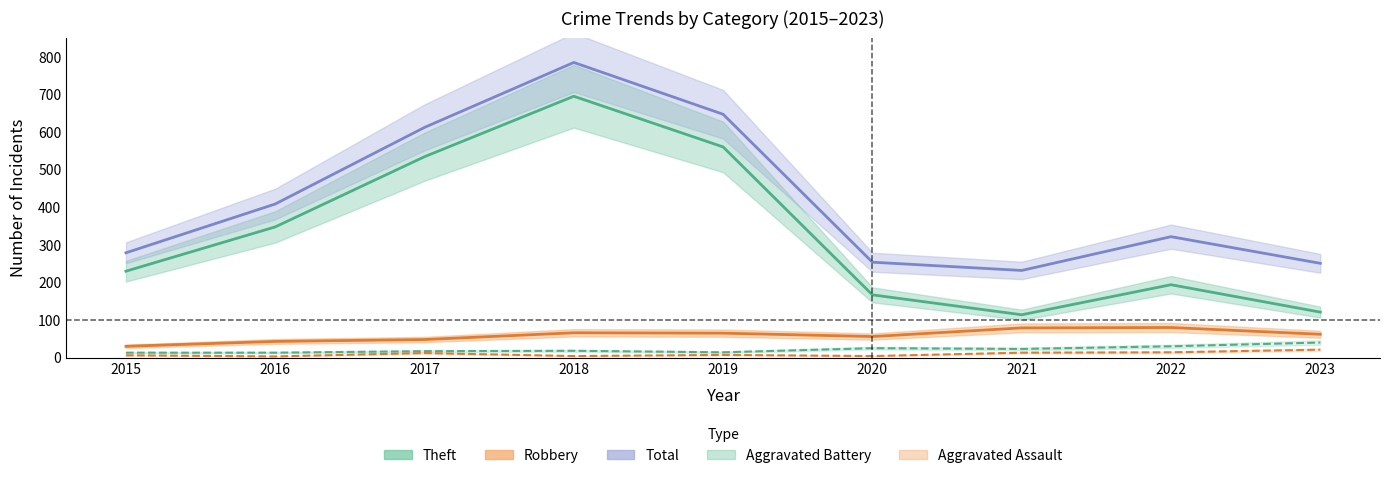

The Aggravated Battery series shows 5 at 2016. True or false?

False